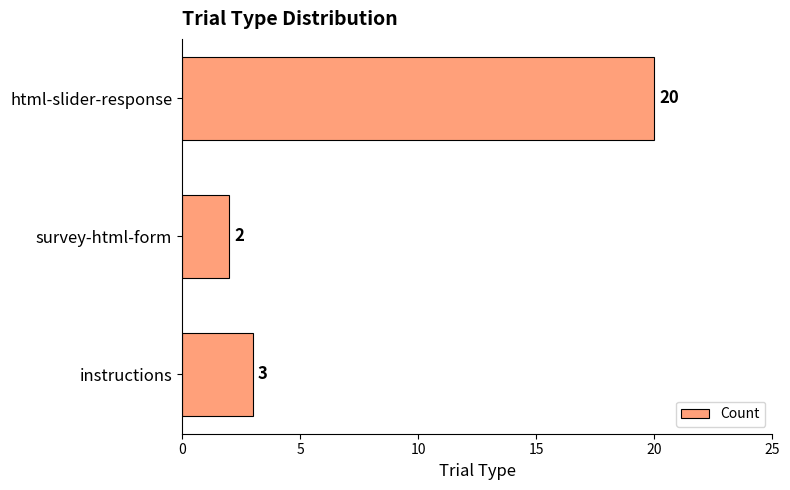

Which has a higher value, instructions or survey-html-form?

instructions